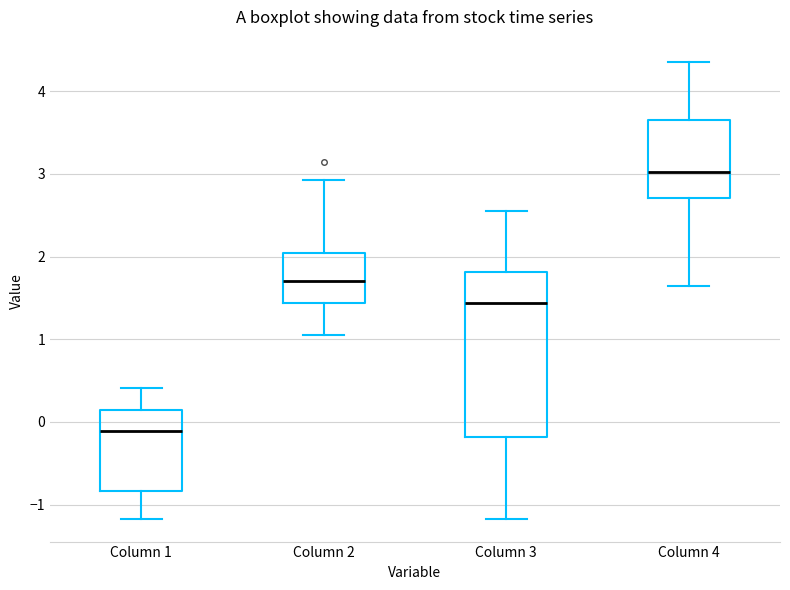

Reading left to right, transcribe this box plot: for each box, give where its median line is, the range the box spans, and where its two whiskers end, as read against the y-axis. The values are not printed on the chart, so give them approximately, as read against the axis.

Column 1: median -0.1, box -0.8 to 0.1, whiskers -1.2 to 0.4
Column 2: median 1.7, box 1.4 to 2.0, whiskers 1.0 to 2.9
Column 3: median 1.4, box -0.2 to 1.8, whiskers -1.2 to 2.6
Column 4: median 3.0, box 2.7 to 3.7, whiskers 1.6 to 4.3